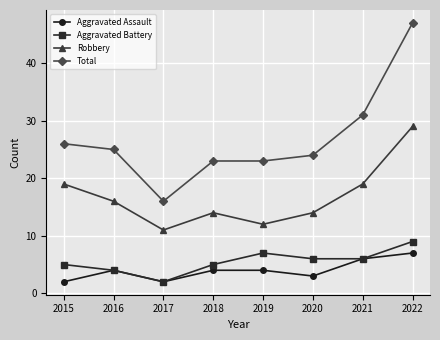

What is the difference between the maximum and minimum values in the Total series?

31